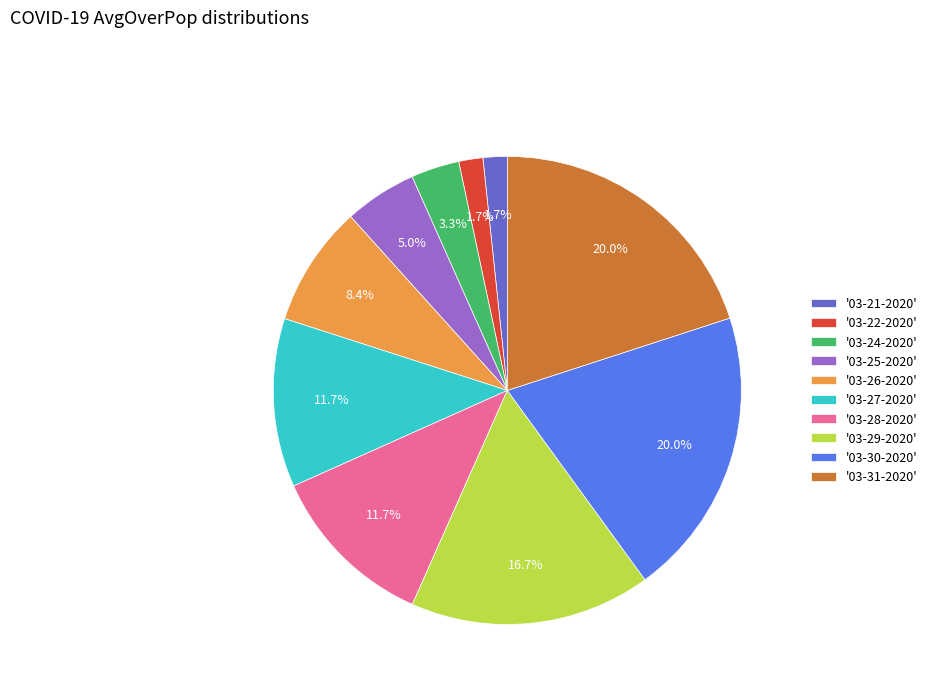

Count the number of slices in the pie.

10